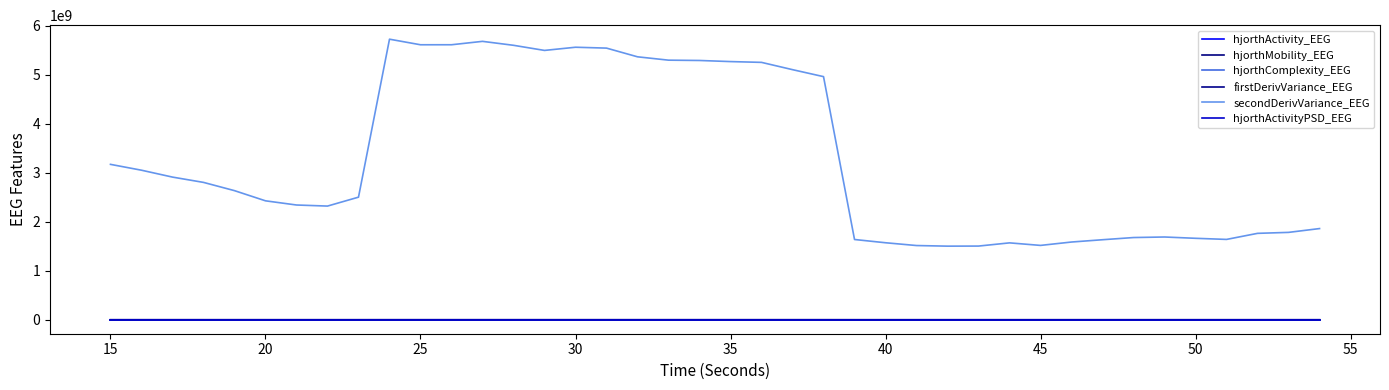

How many lines are shown in the chart?

6